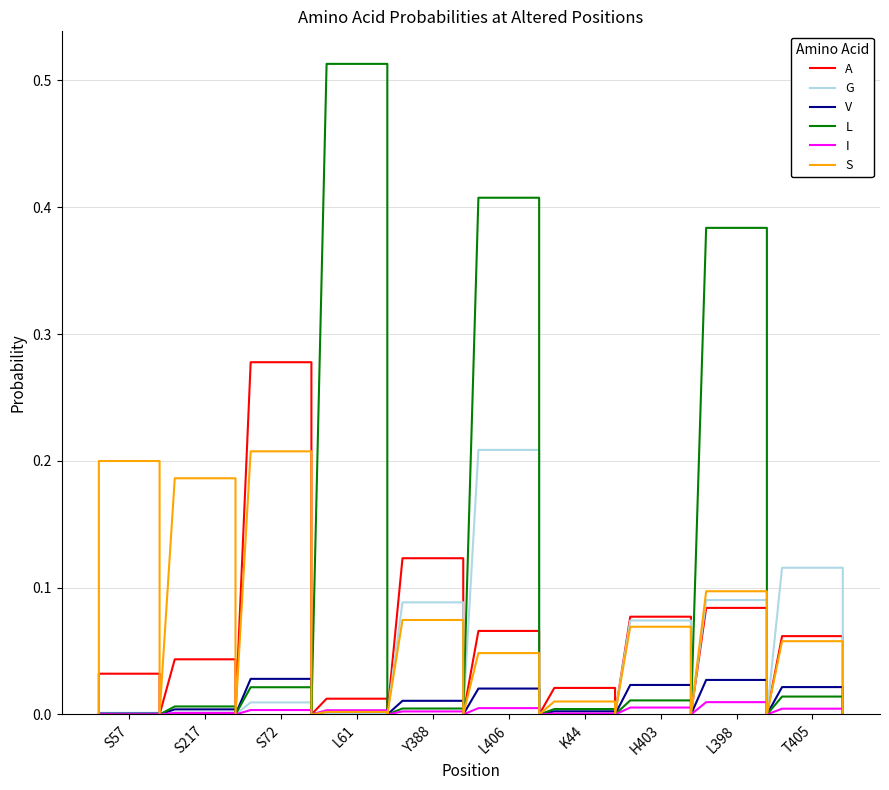

Is this an area chart (filled region under the line)?

No